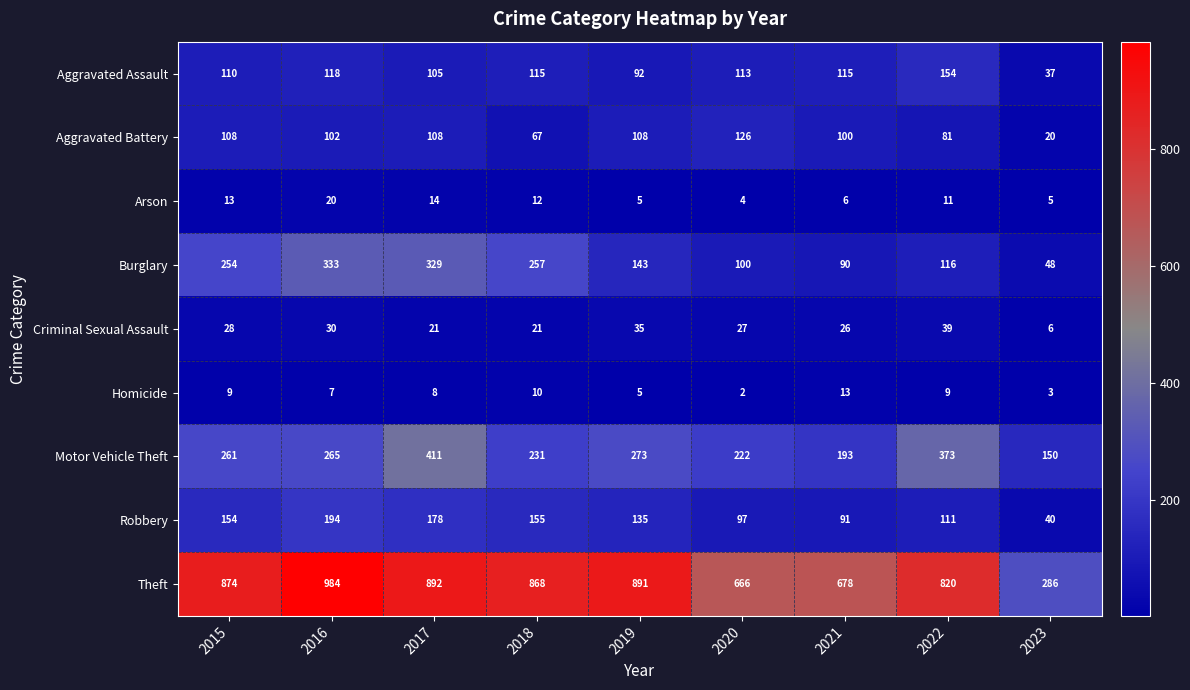

The Arson series shows 10 at 2021. True or false?

False